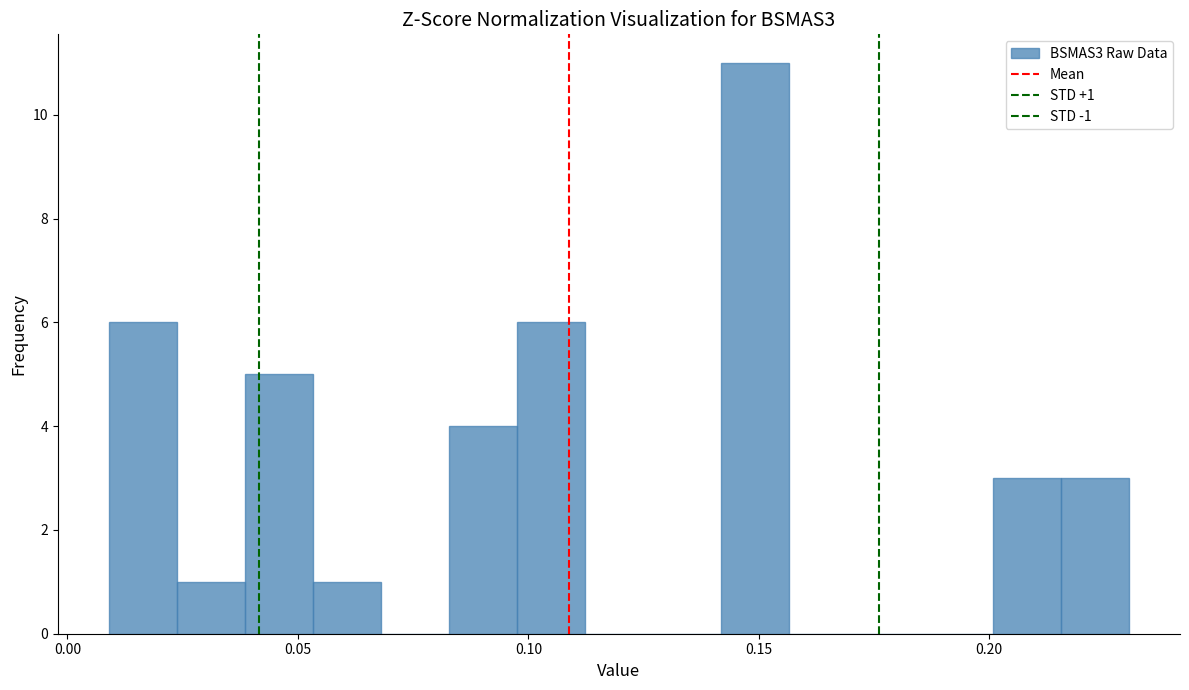

Read against the x-axis, roughly where is the centre of the tallest bar?

0.150